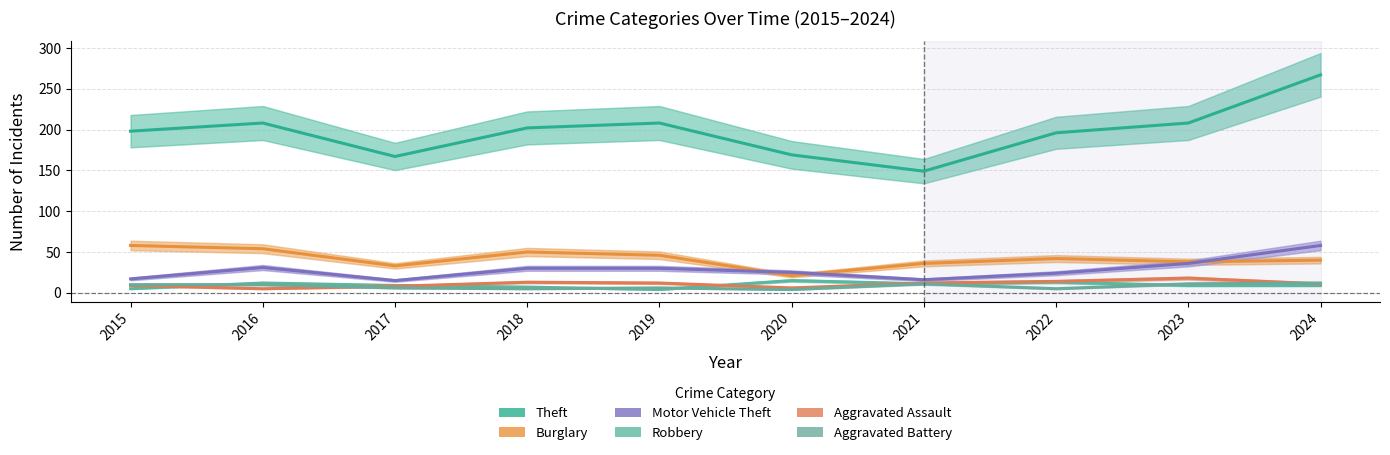

True or false: Motor Vehicle Theft and Aggravated Assault cross at least once.

False